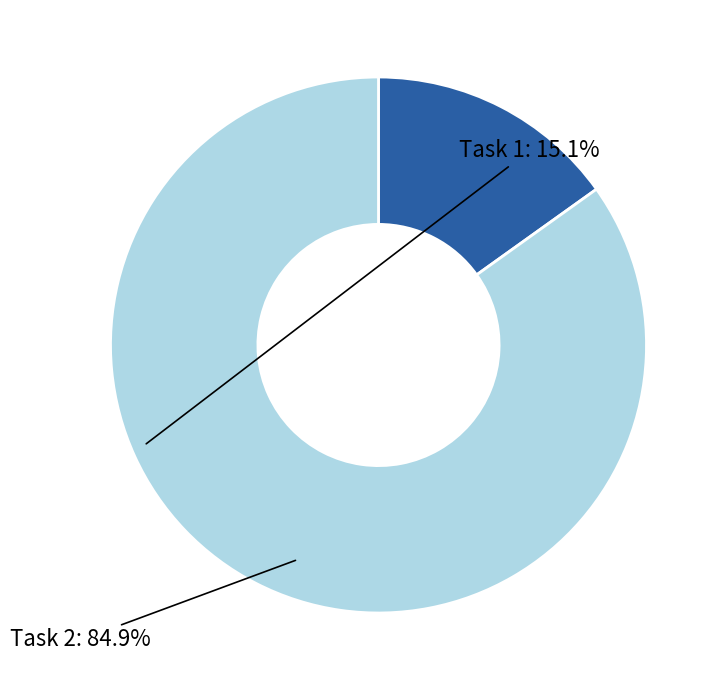

Is there any slice that represents more than half of the pie?

Yes